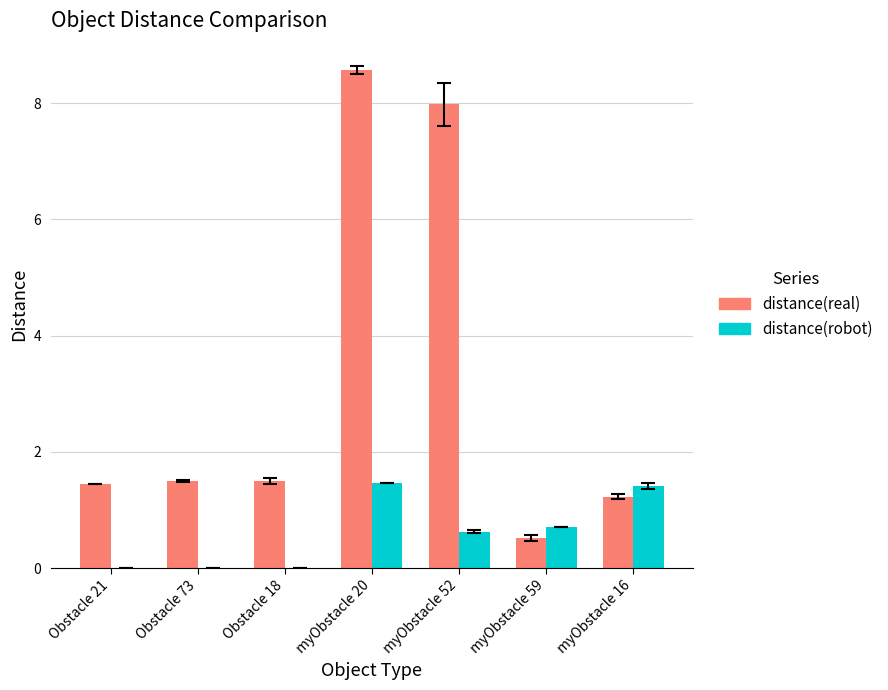

Between myObstacle 20 and myObstacle 52, which series saw the biggest shift?

distance(robot)